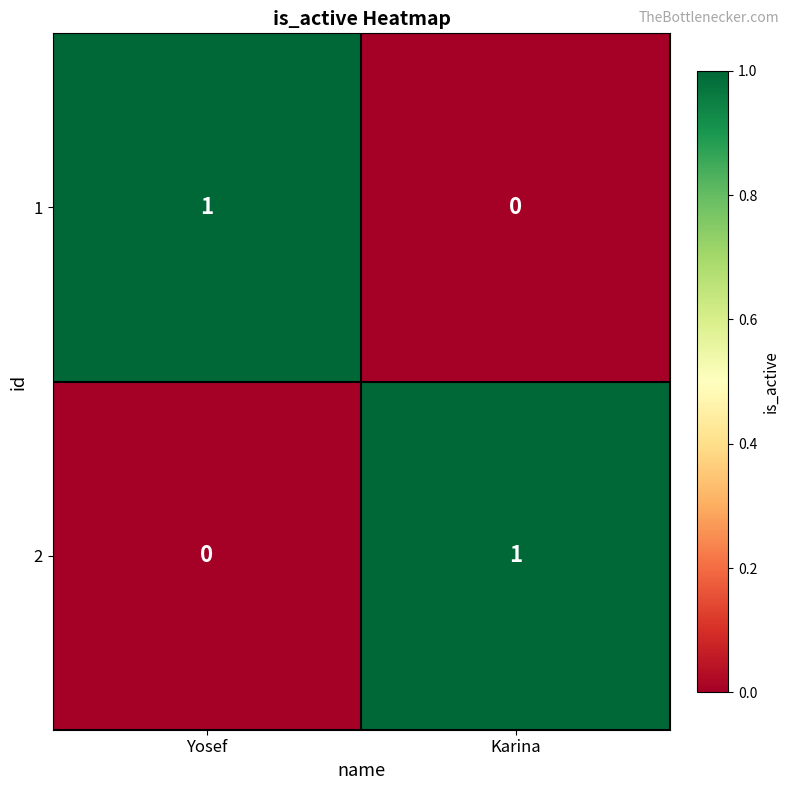

The 1 series shows -1 at Karina. True or false?

False